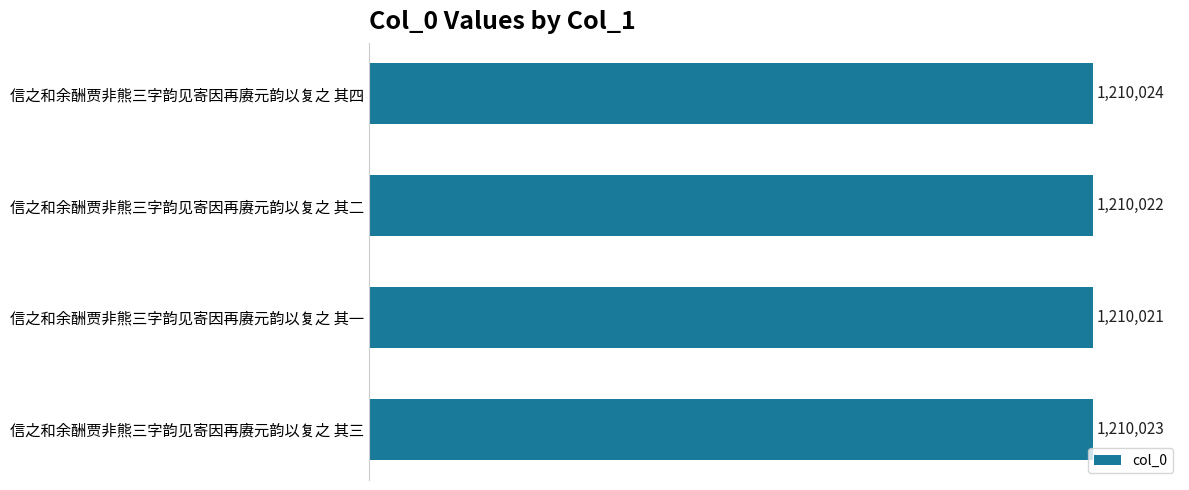

What is the change in value from 信之和余酬贾非熊三字韵见寄因再赓元韵以复之 其三 to 信之和余酬贾非熊三字韵见寄因再赓元韵以复之 其四?

+1